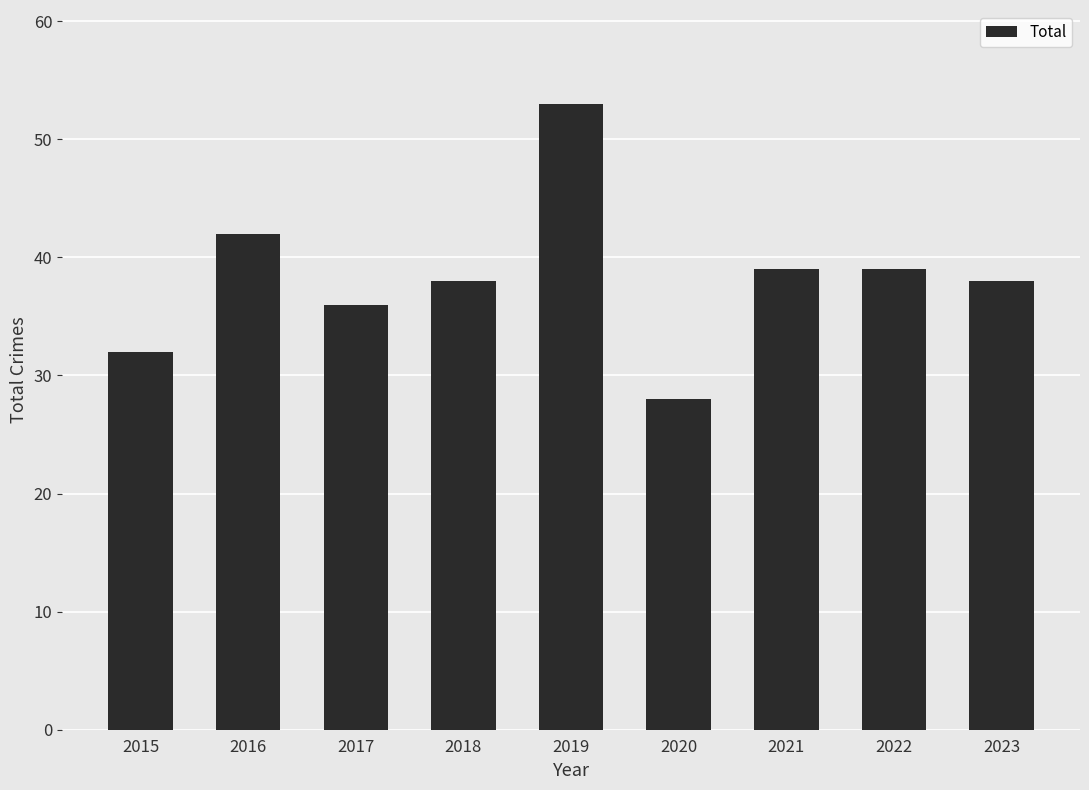

True or false: the data shows 39 at 2022.

True